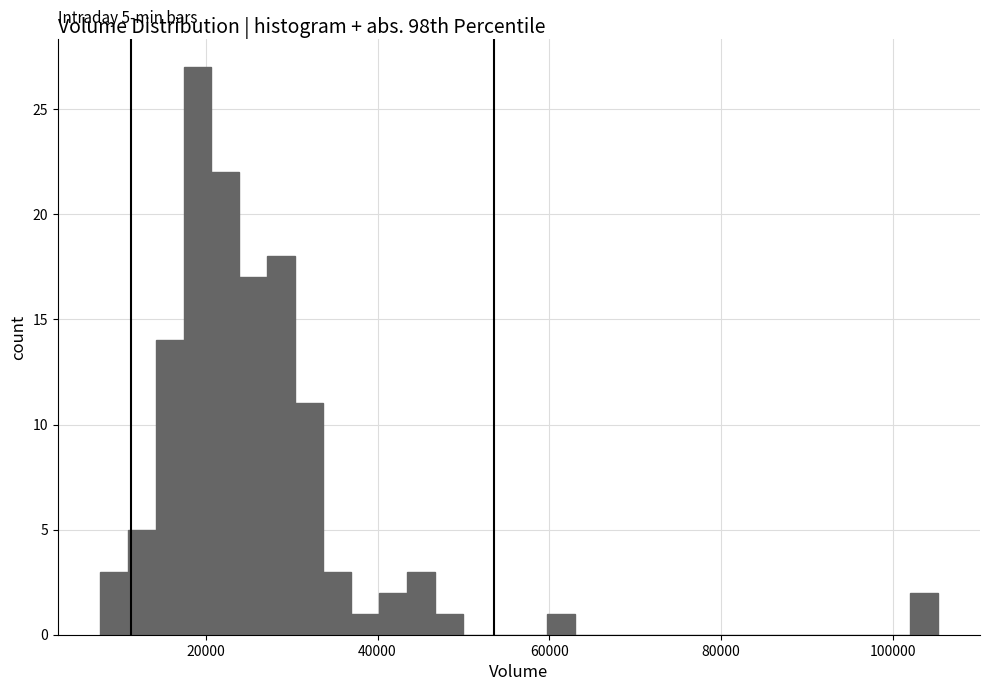

Around what value on the x-axis is the tallest bar? Give the approximate position of its centre, as read against the axis.

20000